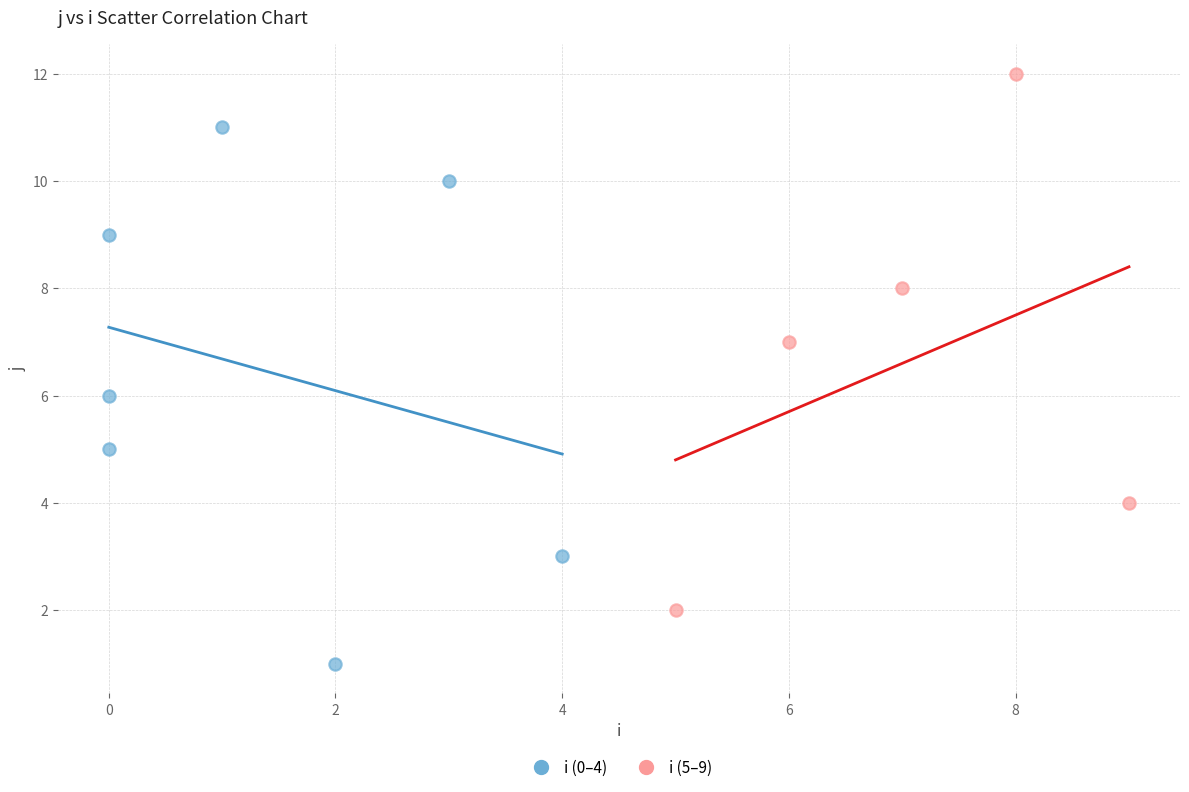

Which series contains the lowest Y value?

i (0–4)